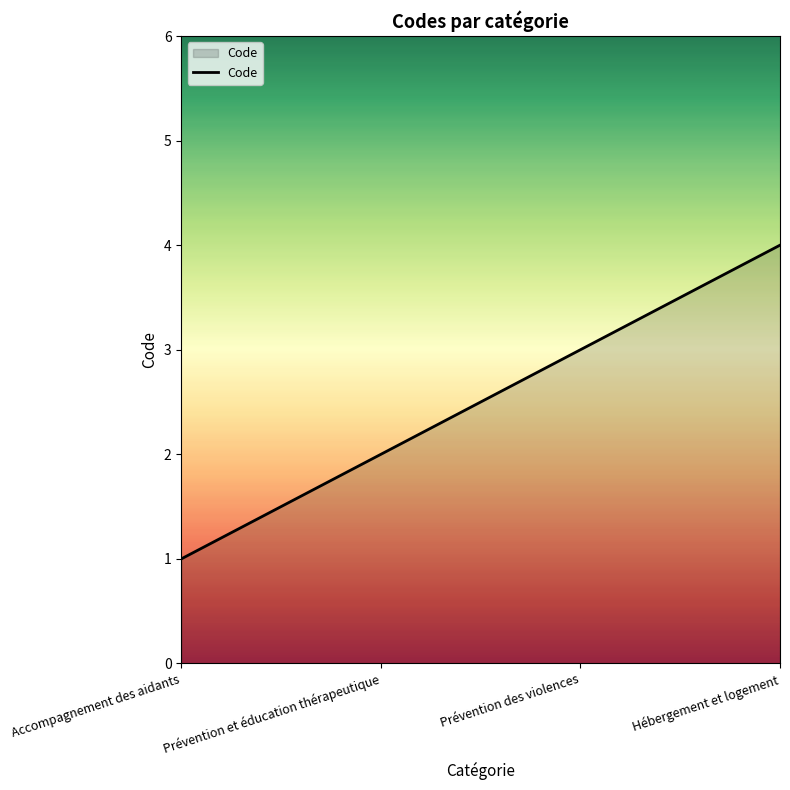

What position from the left is Prévention des violences?

3